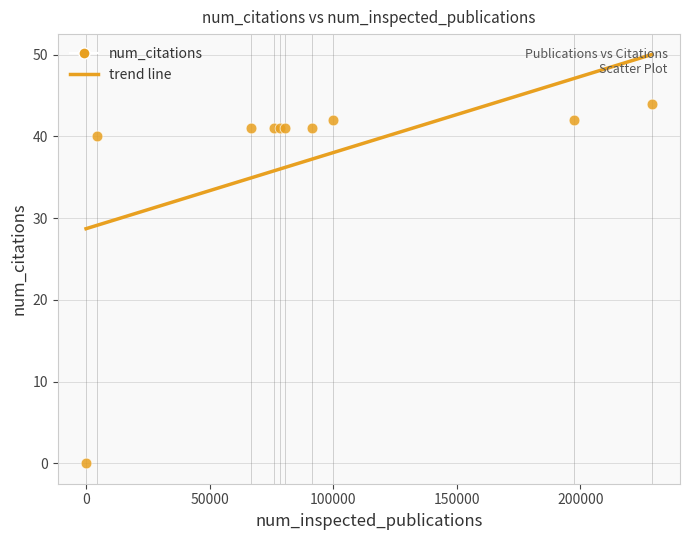

What Y value in the scatter plot is closest to 22?

40